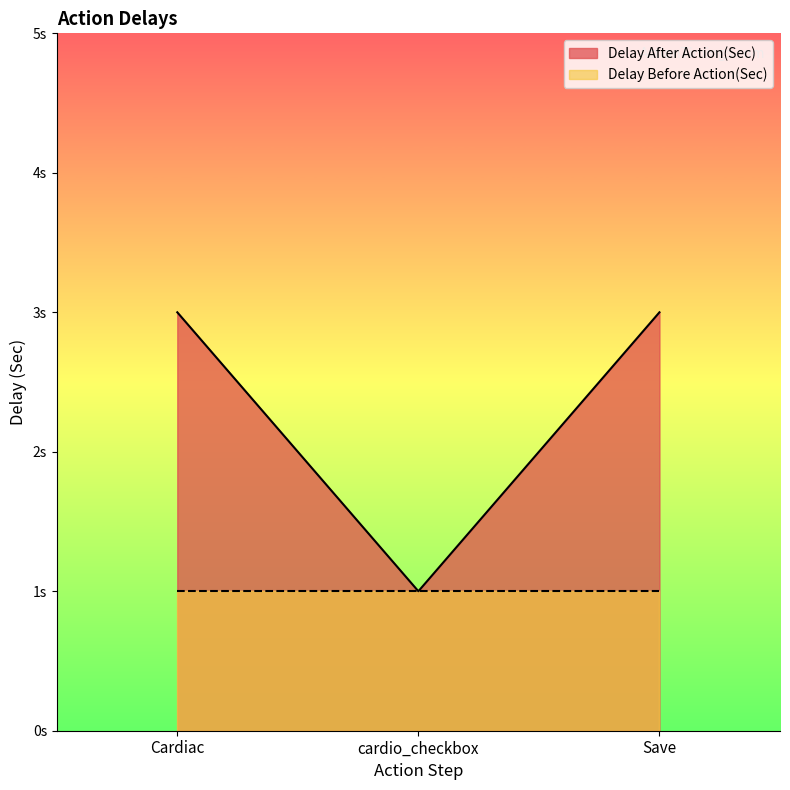

What are all the series names shown in the legend?

Delay After Action(Sec), Delay Before Action(Sec)